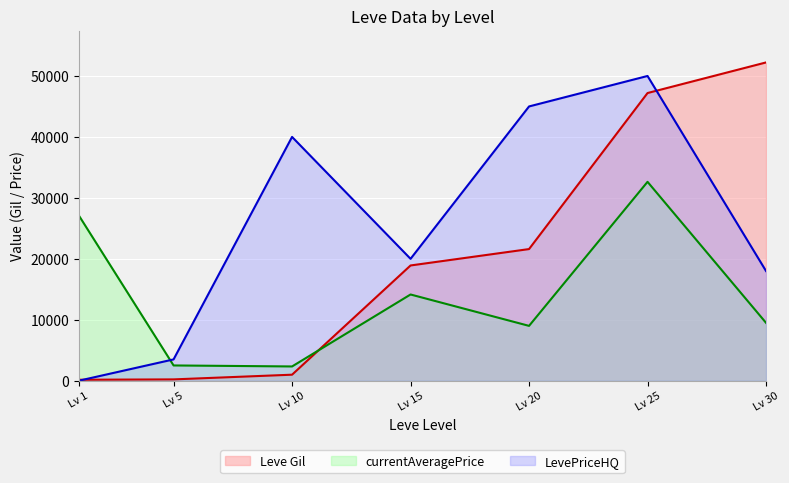

Does the chart display data point markers on the line(s)?

No